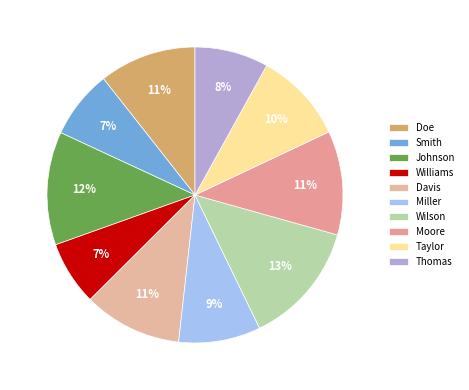

Count the number of slices in the pie.

10